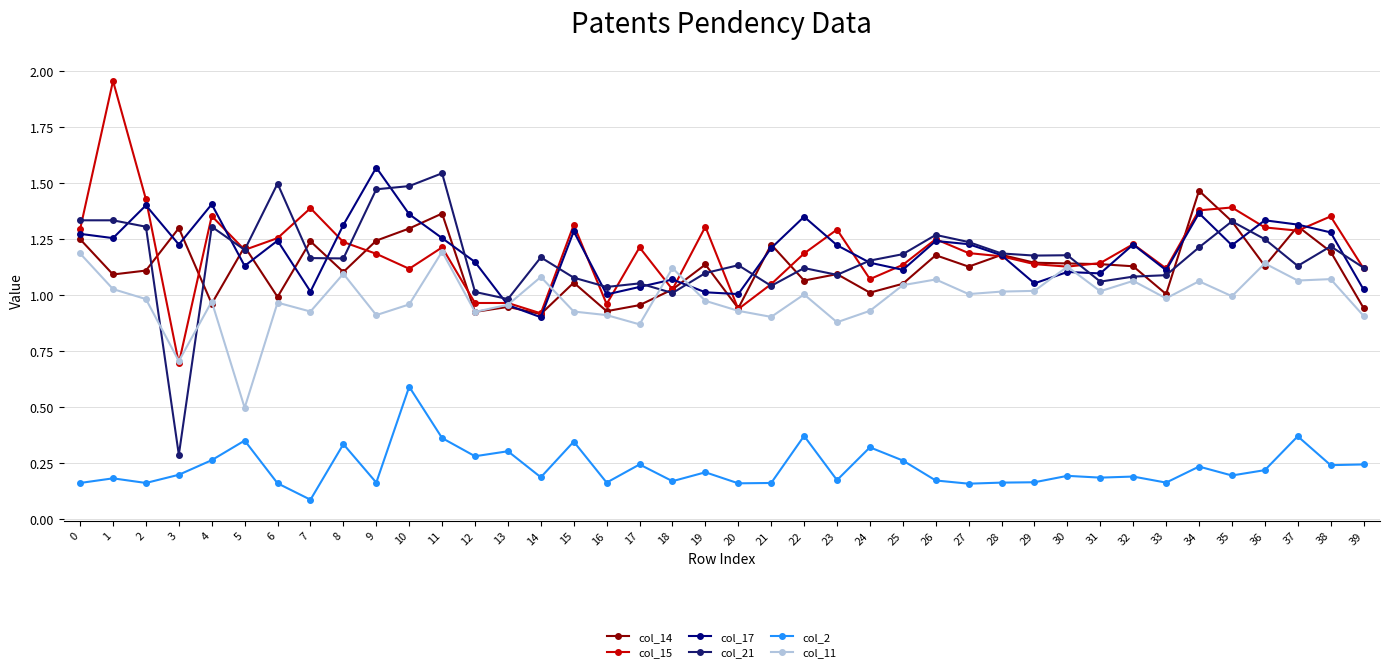

What is the smallest value displayed?

0.1